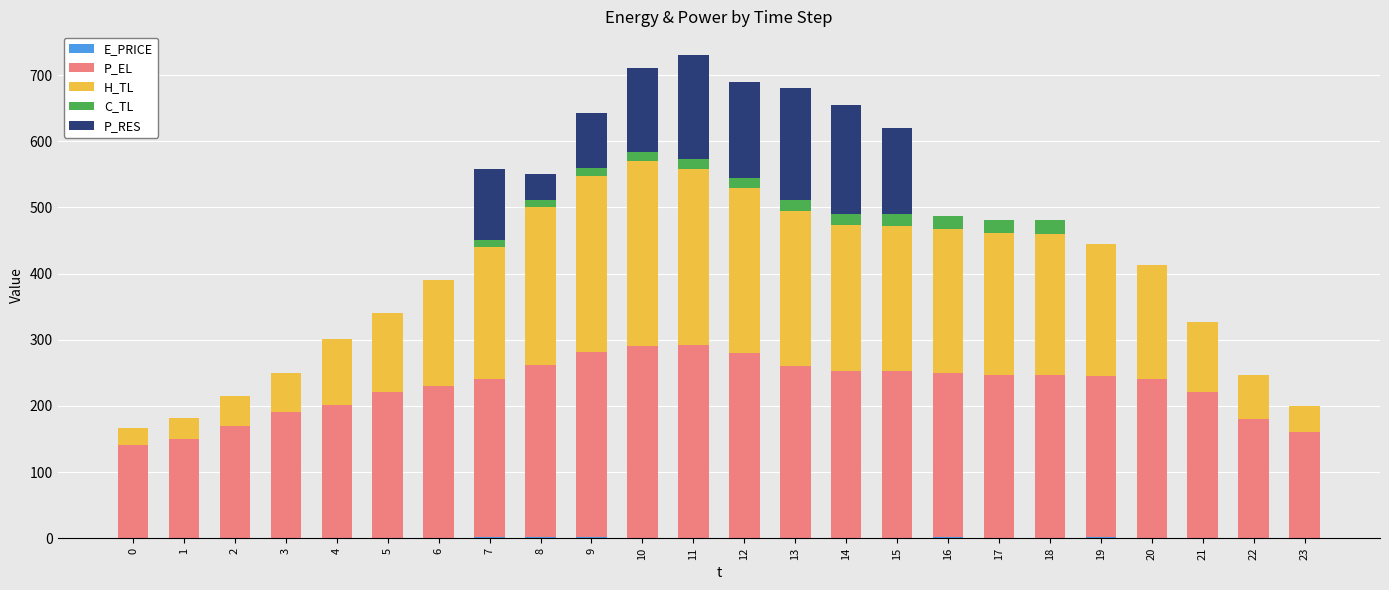

Are the bars horizontal?

No